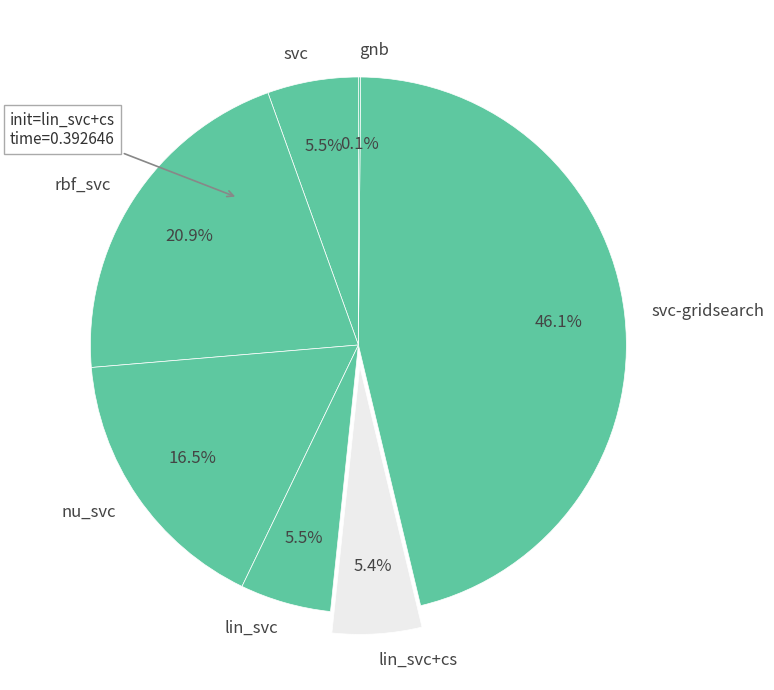

Which has a higher value, svc-gridsearch or nu_svc?

svc-gridsearch